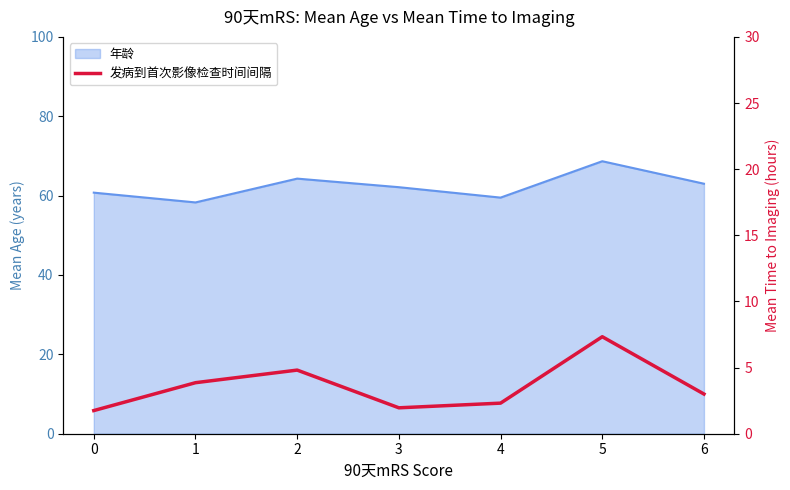

What is the difference between the second highest and minimum values?

3.1